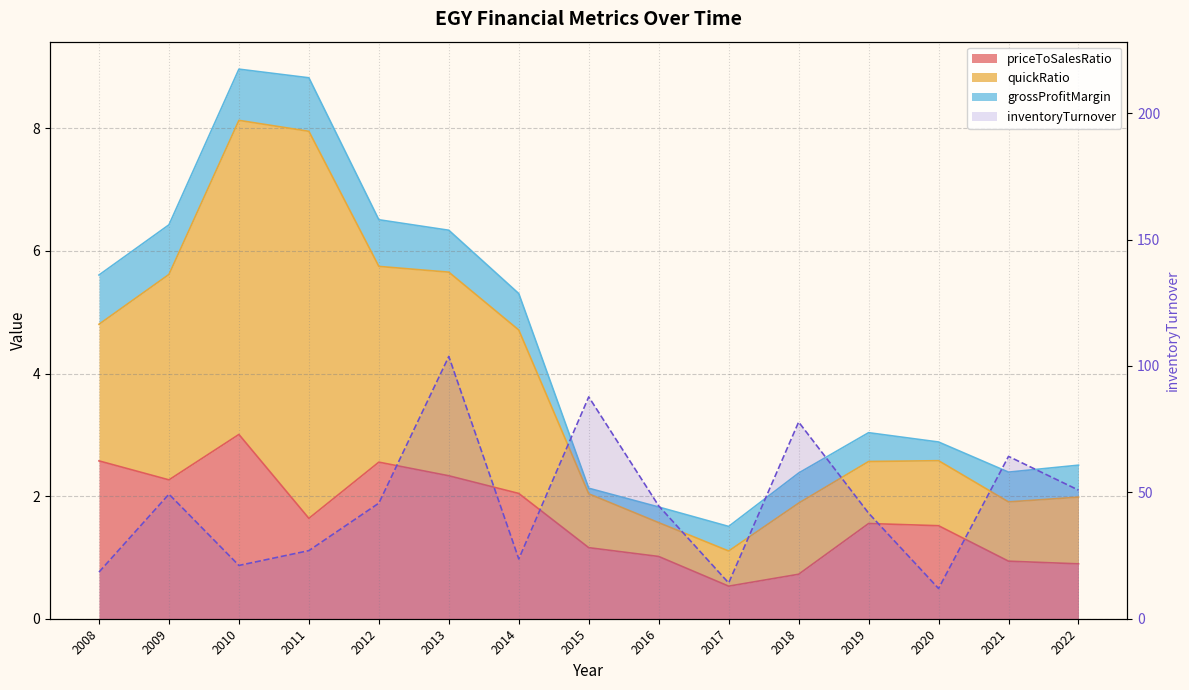

What is the maximum value shown in the chart?

103.8